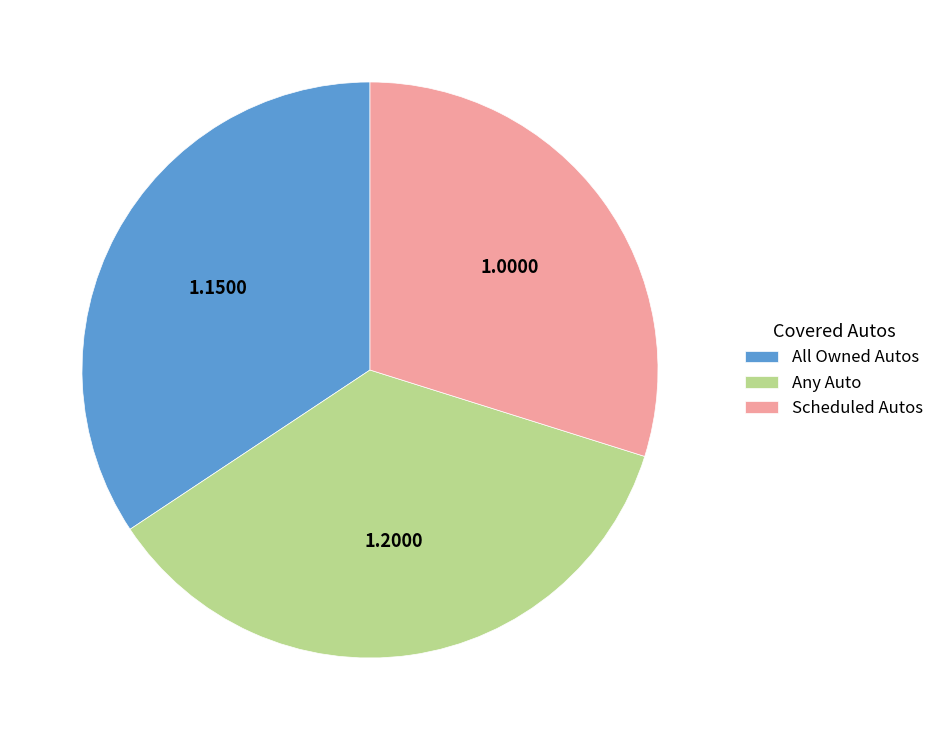

Is there any slice that represents more than half of the pie?

No